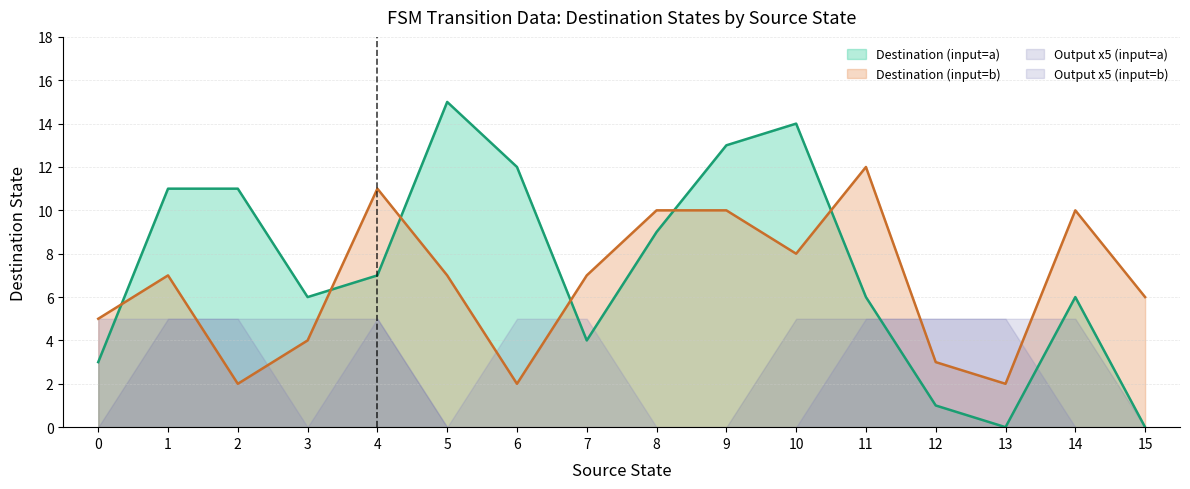

True or false: output_symbol has more than 0 interior local peaks.

True